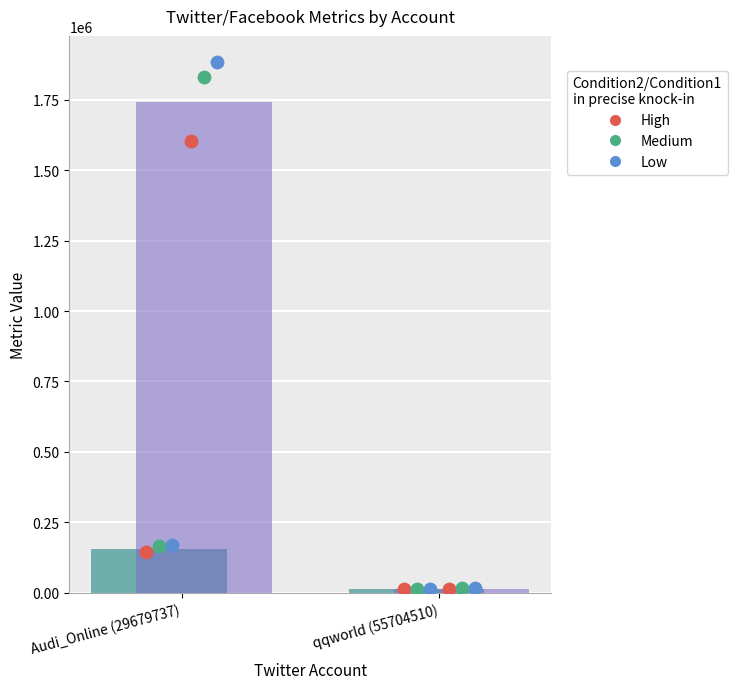

At how many categories does at least one series exceed 212605?

1